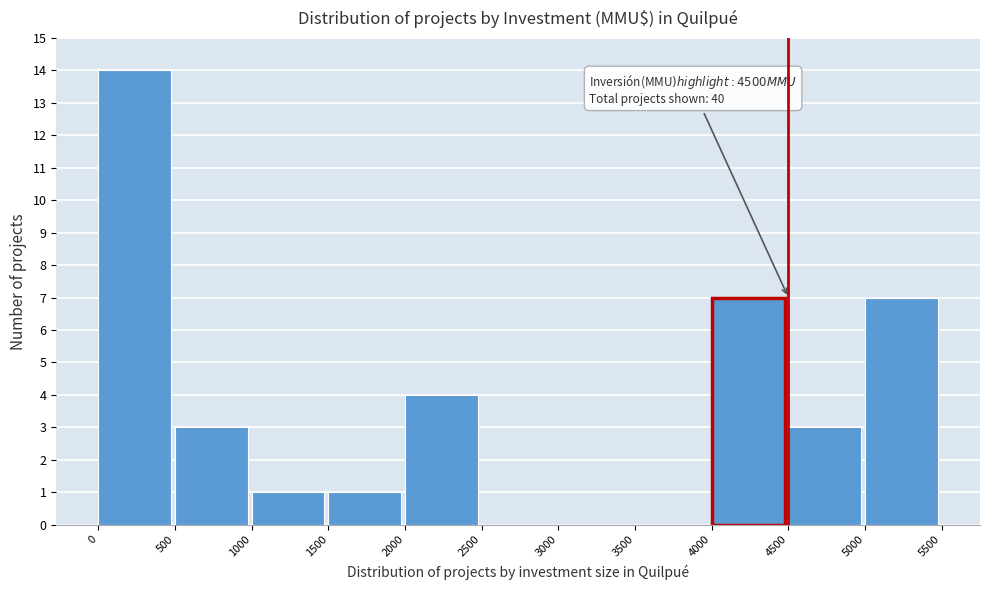

Which range on the x-axis has the tallest bar?

0 to 500